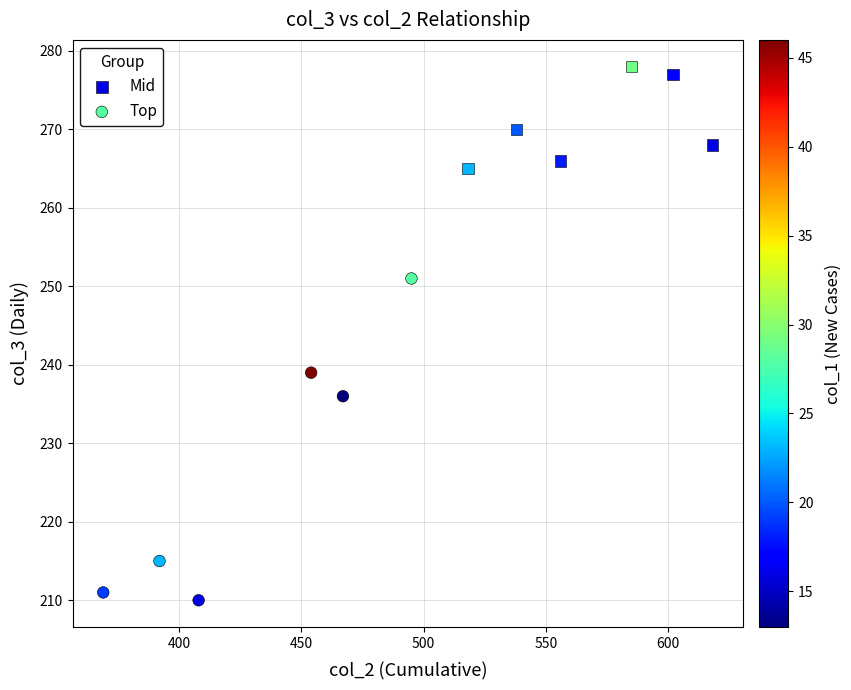

Which series contains the lowest Y value?

Top